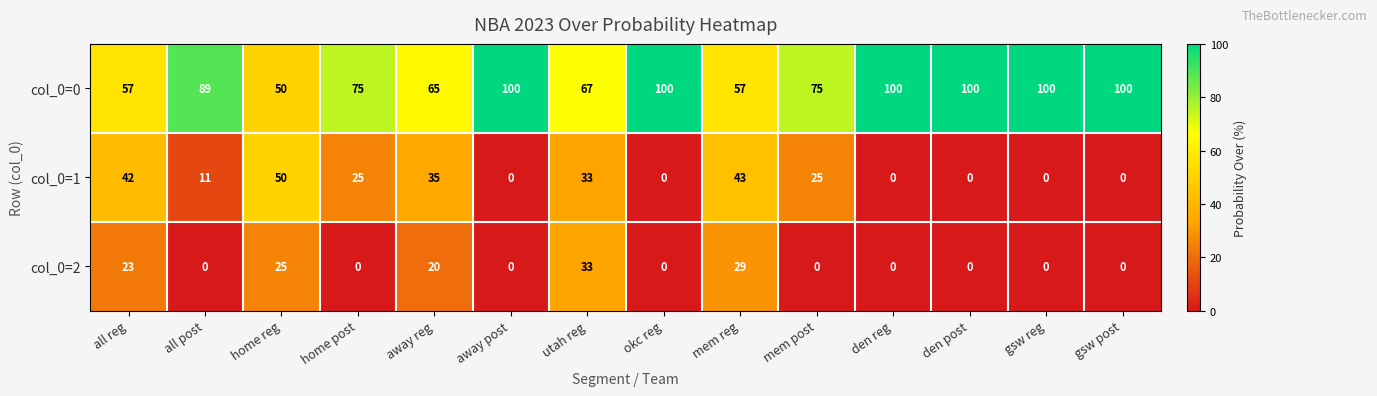

At which label does col_0=1 first exceed 25?

all reg